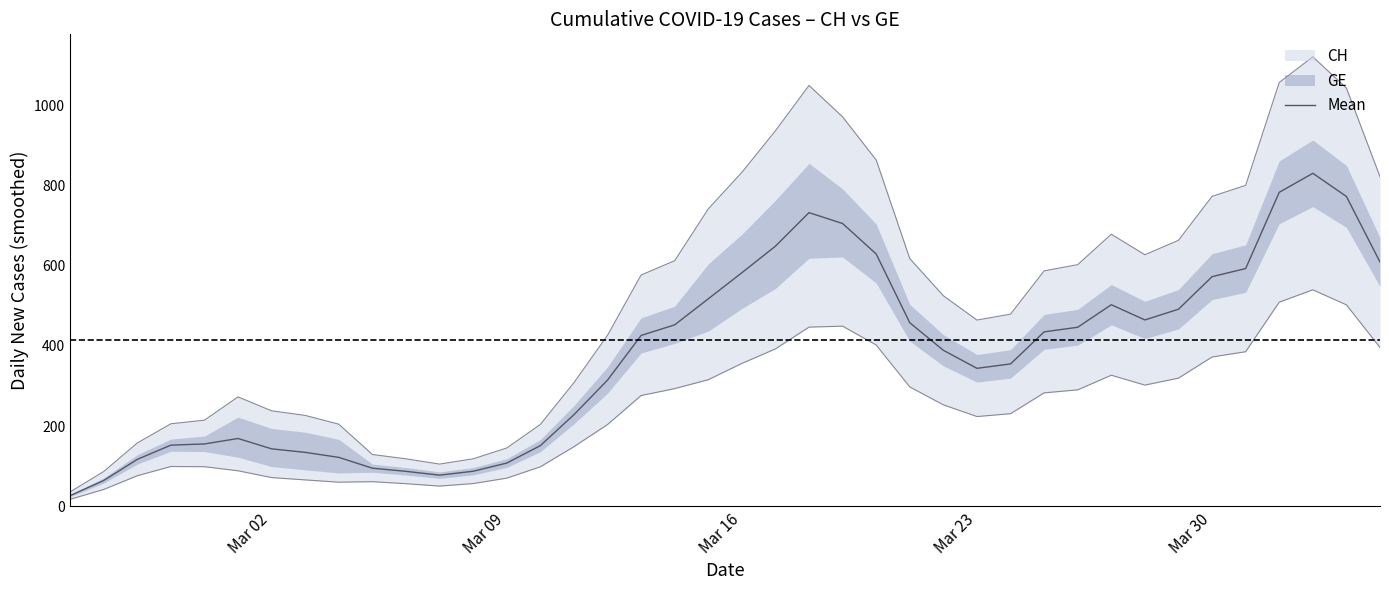

What is the minimum value shown in the chart?

26.2